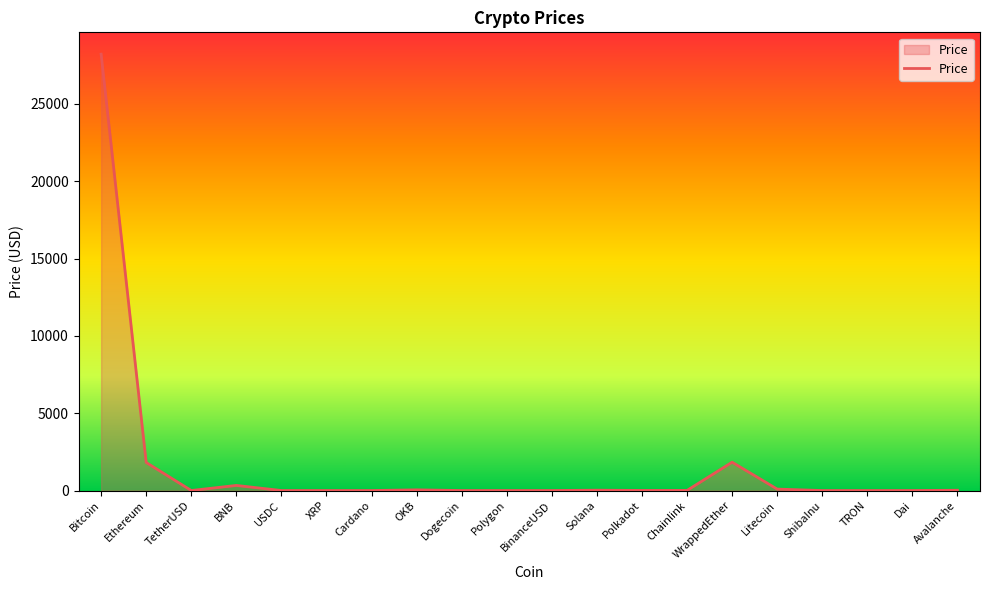

What is the difference between the maximum and minimum values?

28221.8